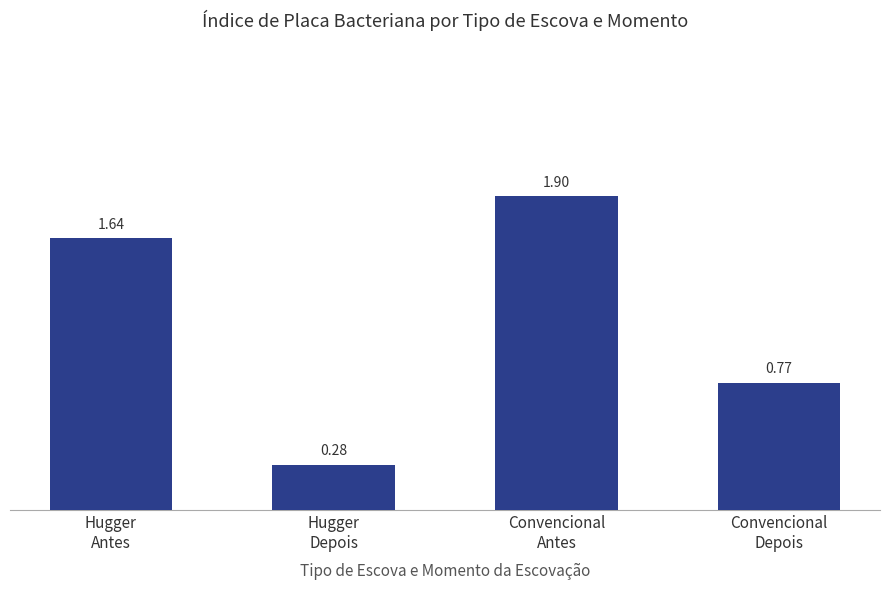

Which has a higher value, Hugger
Depois or Hugger
Antes?

Hugger
Antes